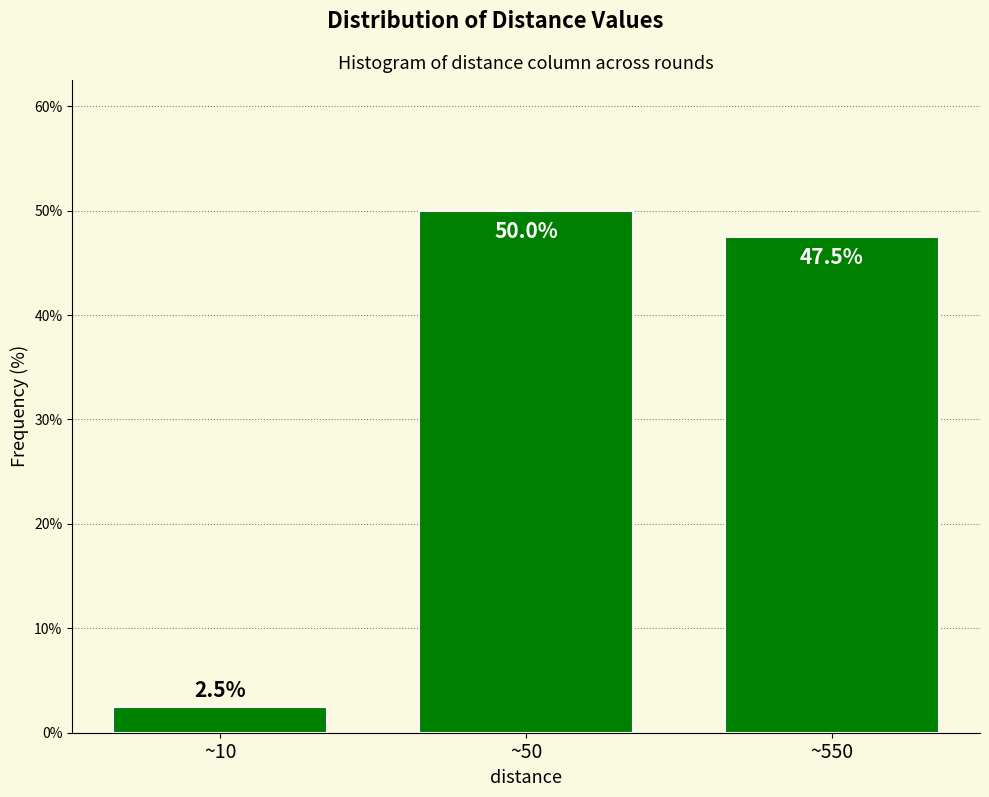

Reading left to right, transcribe all the data shown in this chart.

2.5	50.0	47.5